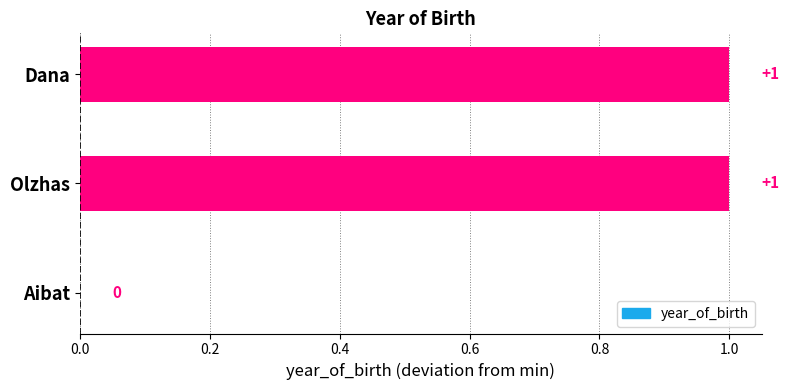

Is it true that the value at Aibat is 0?

True